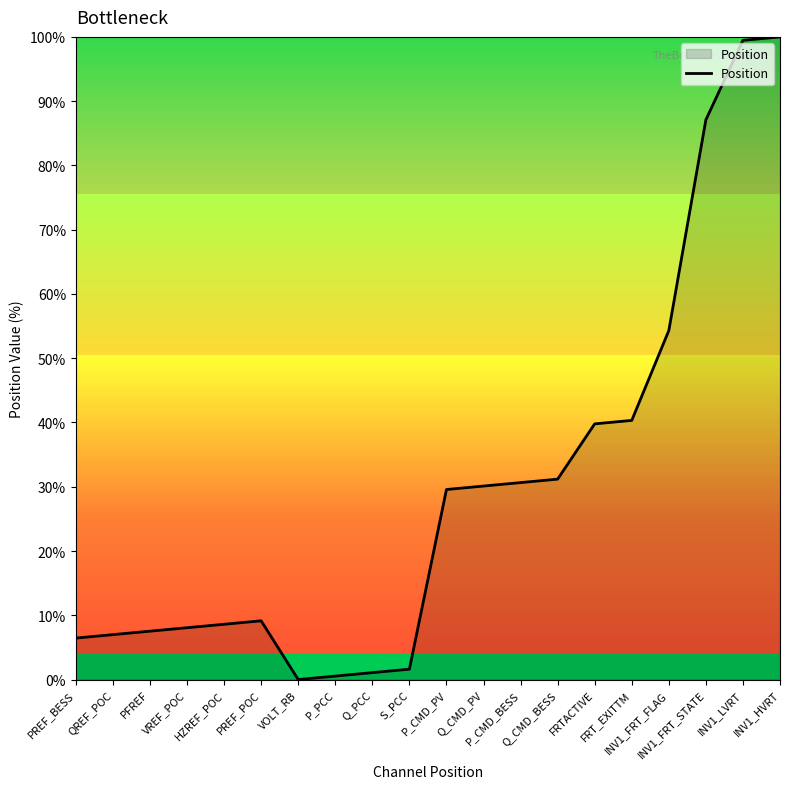

What is the difference between the maximum and minimum values?

100.0